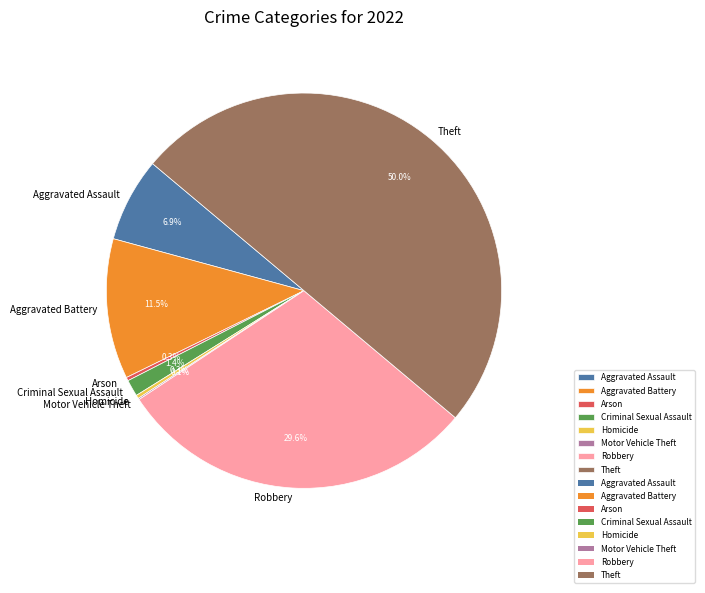

What portion of the pie excludes Robbery?

70.4%